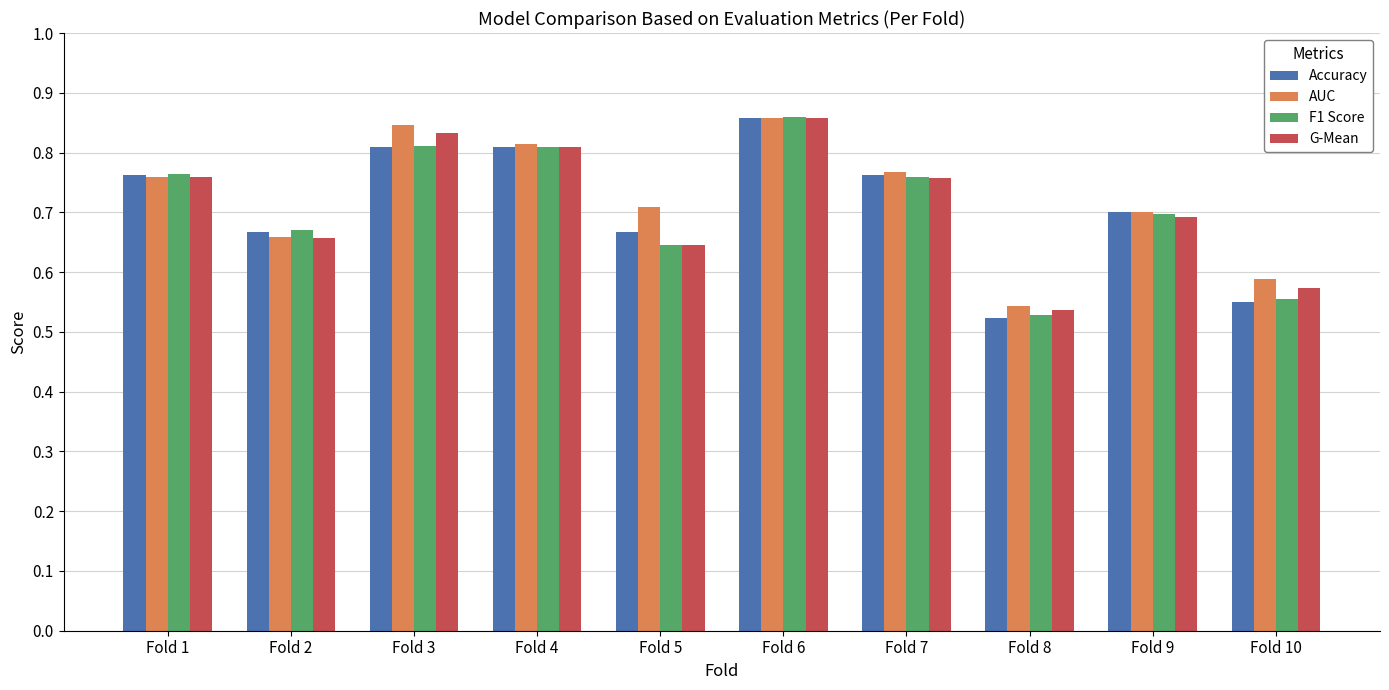

Count the AUC values in the range 0 to 1.

10